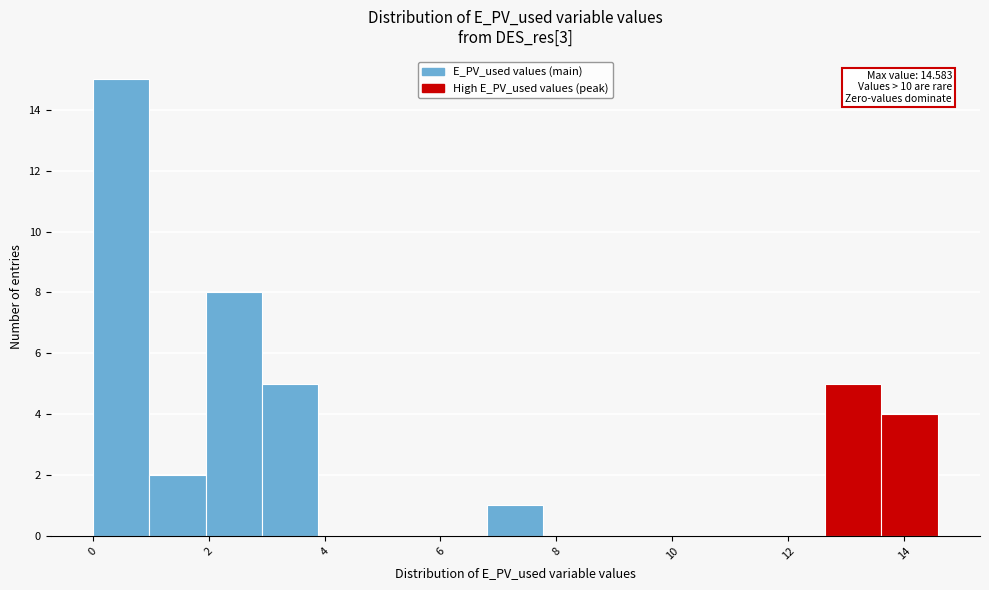

Which range on the x-axis has the tallest bar?

0.0 to 1.0